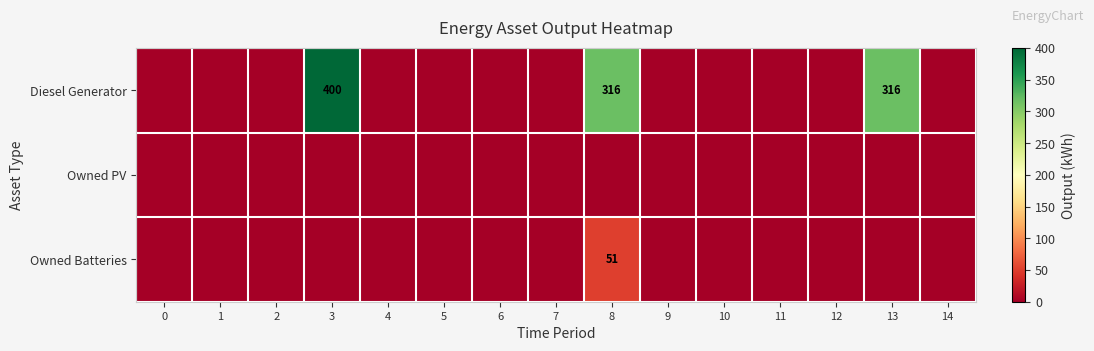

Is it true that Owned Batteries equals 71 at 8?

False